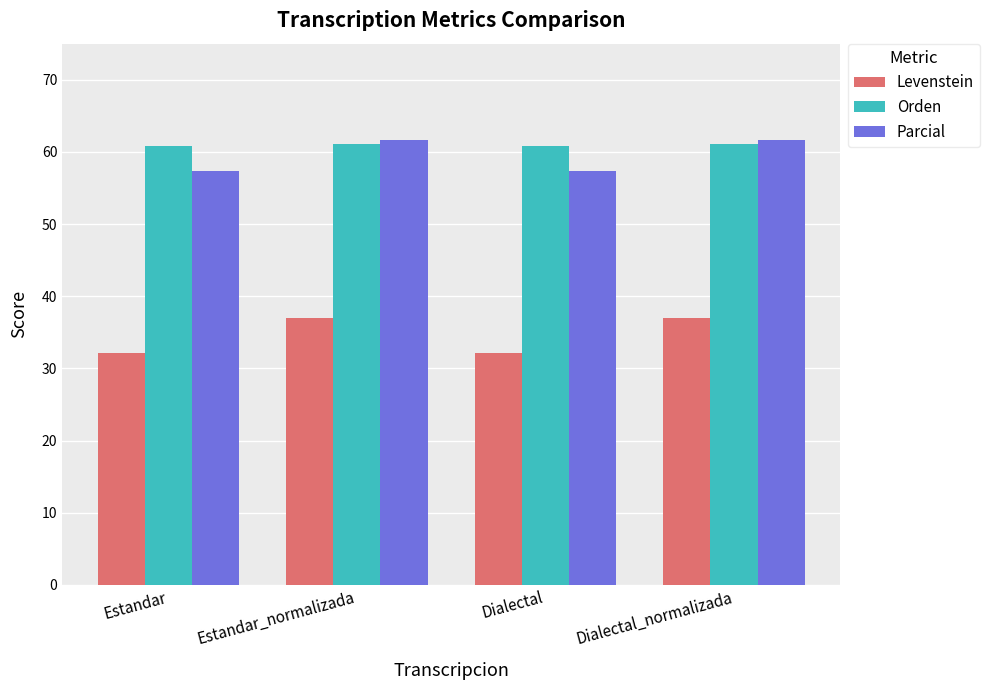

What is the total value across all series at Dialectal?

150.4